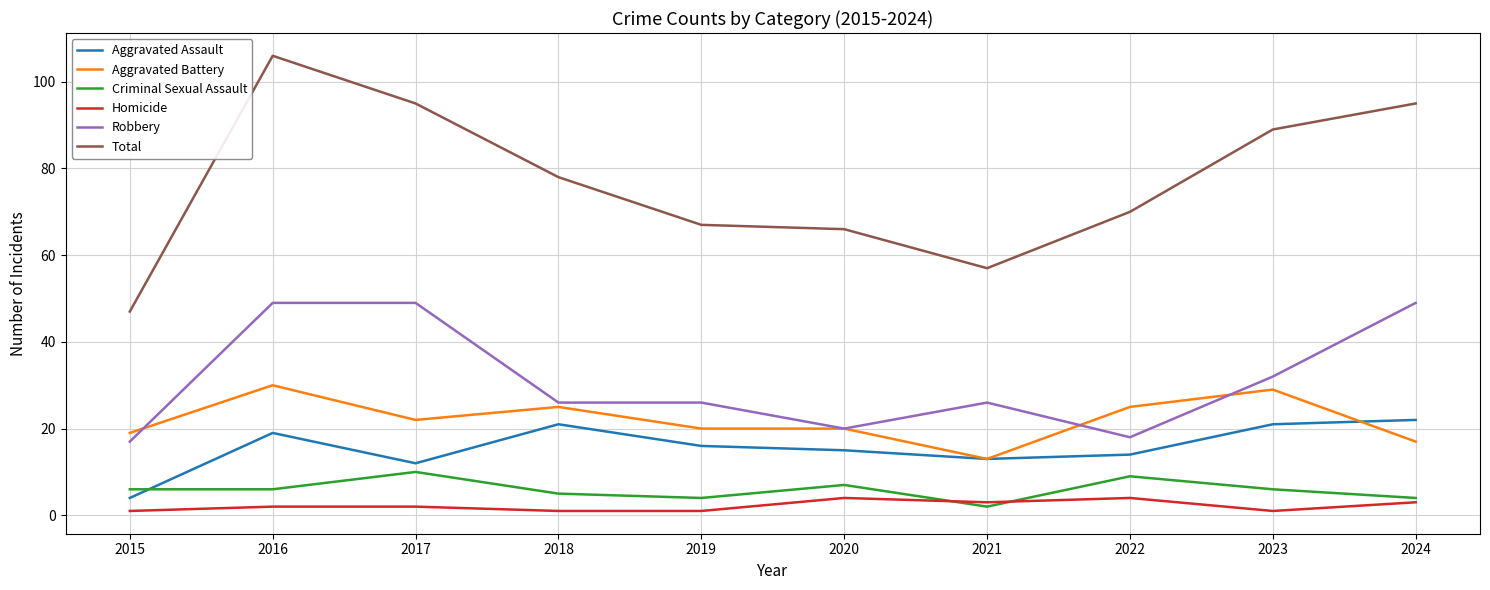

Where does the Robbery series first go above 26?

2016